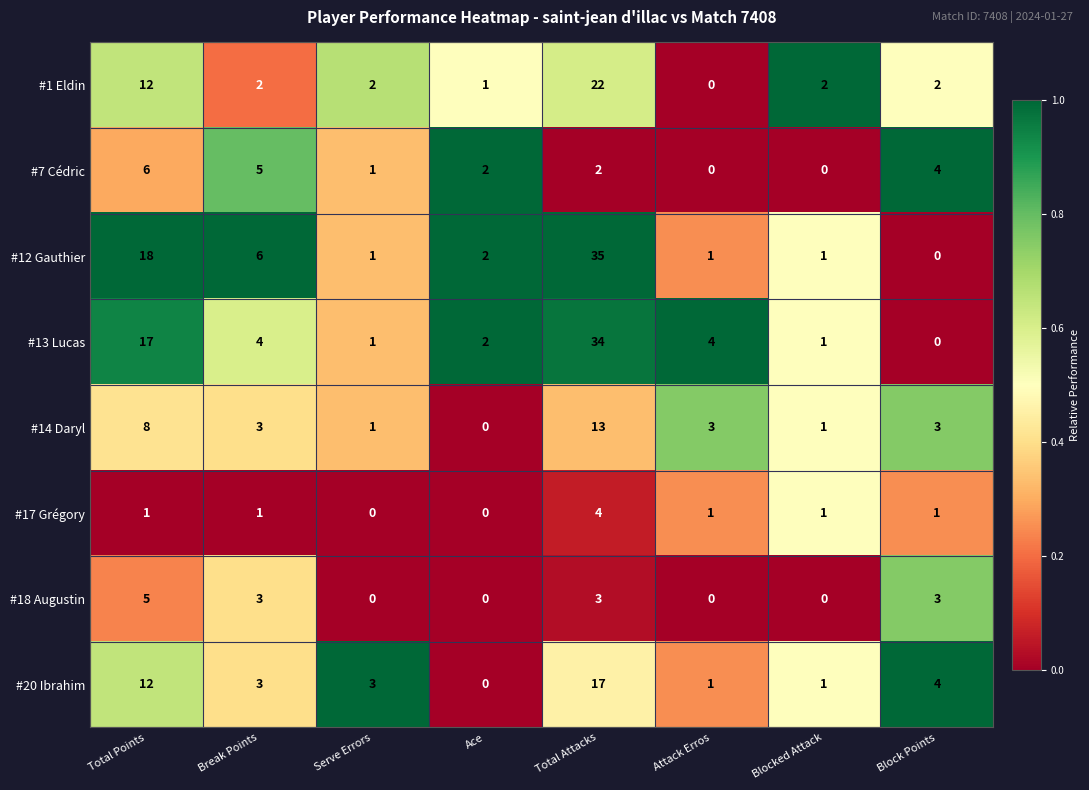

At Total Attacks, list the series in order from smallest to largest.

#7 Cédric, #18 Augustin, #17 Grégory, #14 Daryl, #20 Ibrahim, #1 Eldin, #13 Lucas, #12 Gauthier